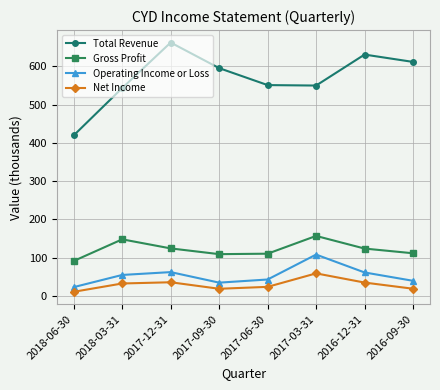

What is the approximate value of Net Income at 2016-09-30?

19.2